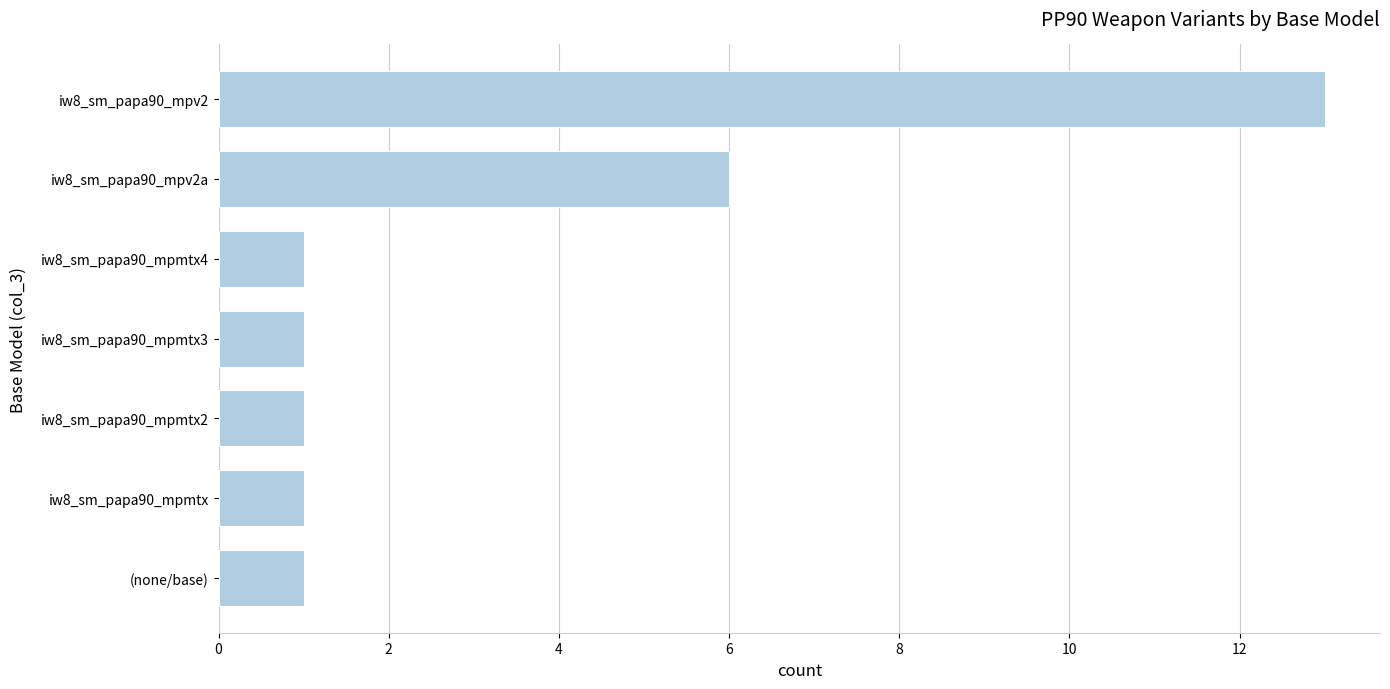

Which label corresponds to the largest value in the chart?

iw8_sm_papa90_mpv2